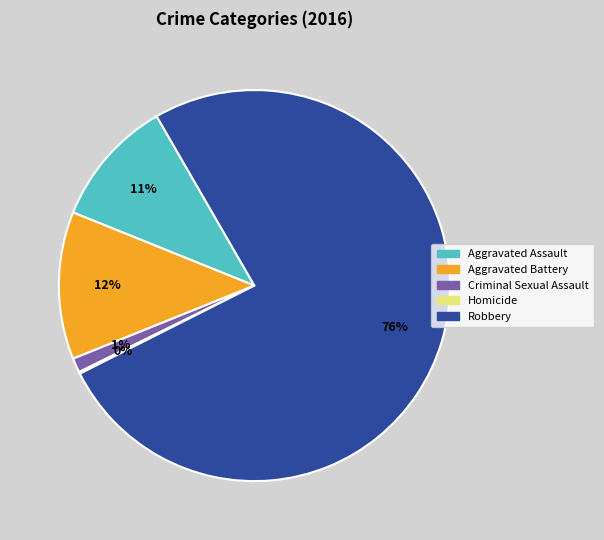

Is there any slice that represents more than half of the pie?

Yes